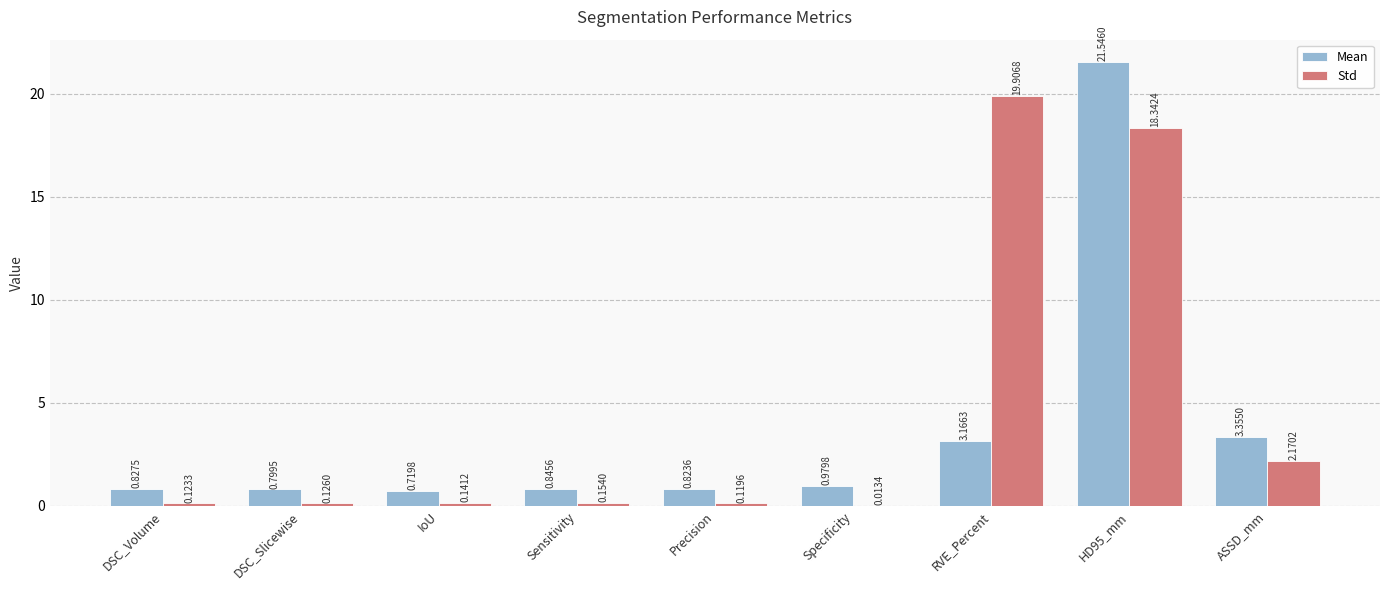

Which series has the largest total across all categories?

Std